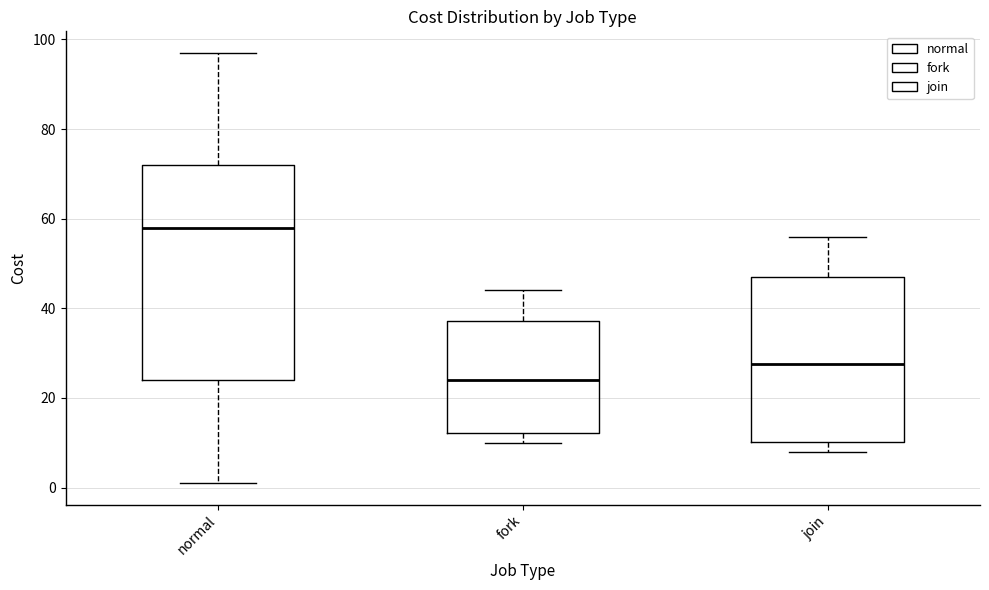

Reading left to right, transcribe this box plot: for each box, give where its median line is, the range the box spans, and where its two whiskers end, as read against the y-axis. The values are not printed on the chart, so give them approximately, as read against the axis.

normal: median 58, box 24 to 72, whiskers 2 to 98
fork: median 24, box 12 to 38, whiskers 10 to 44
join: median 28, box 10 to 48, whiskers 8 to 56